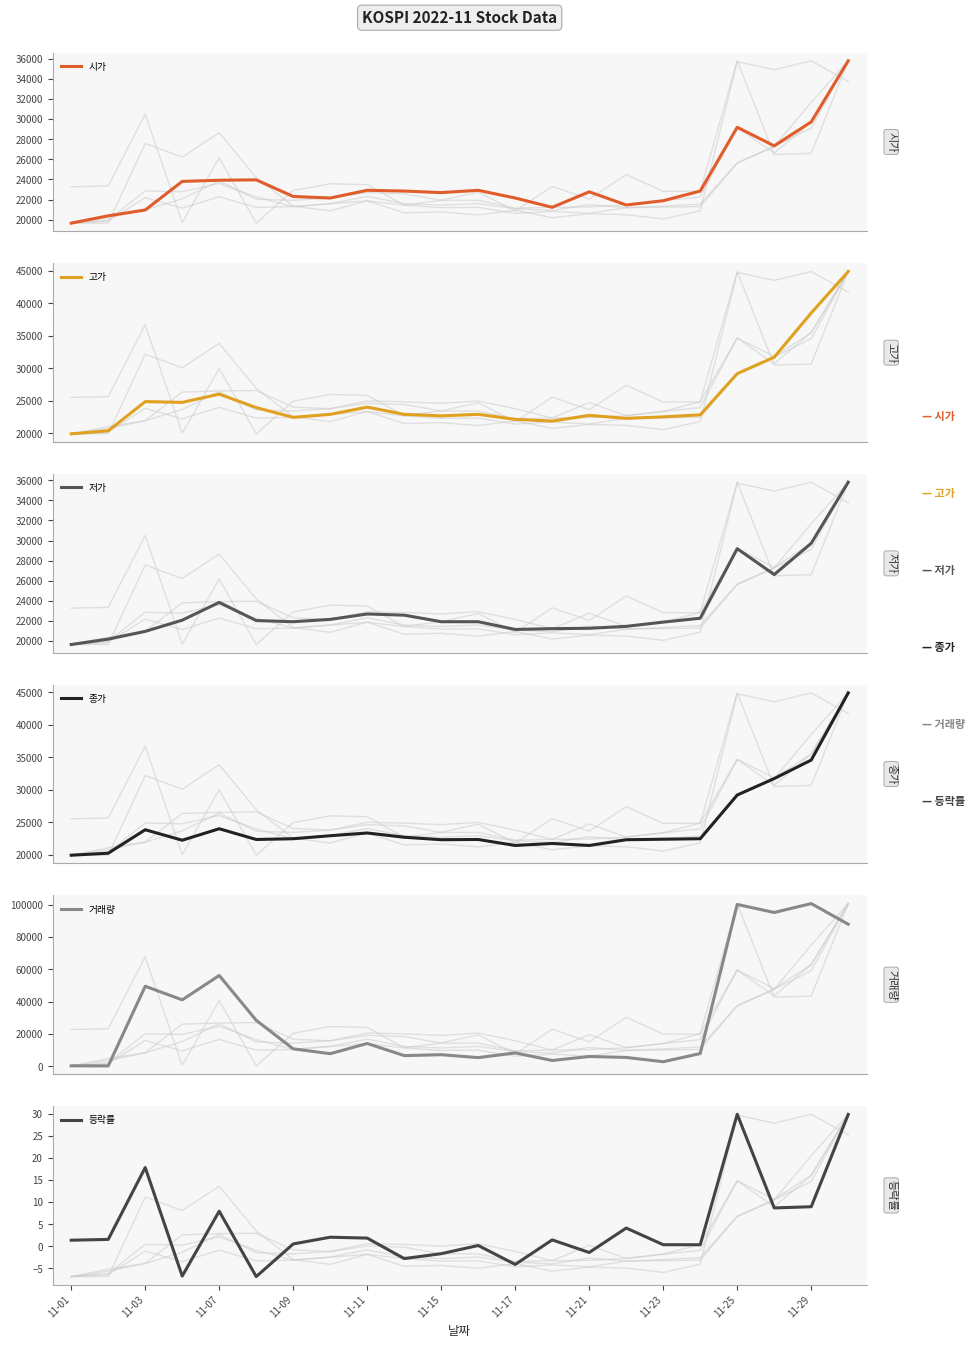

True or false: 등락률 and 시가 cross at least once.

False